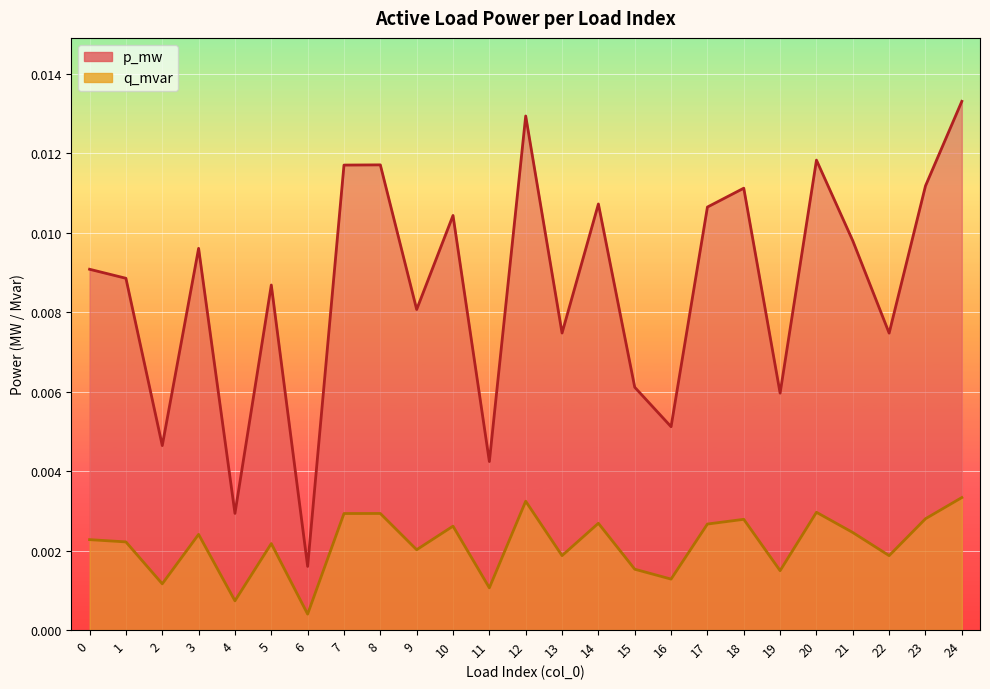

Where is q_mvar nearest to the value 0?

6